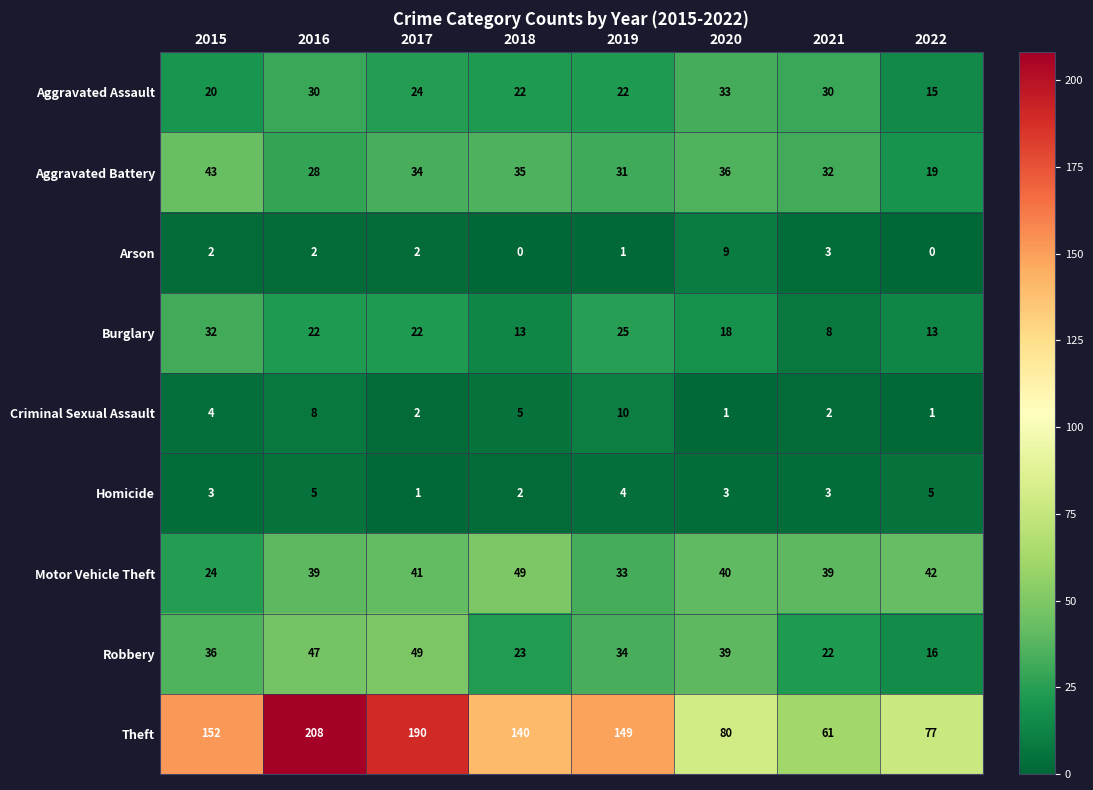

What is the sum of the Arson values at 2018 and 2020?

9